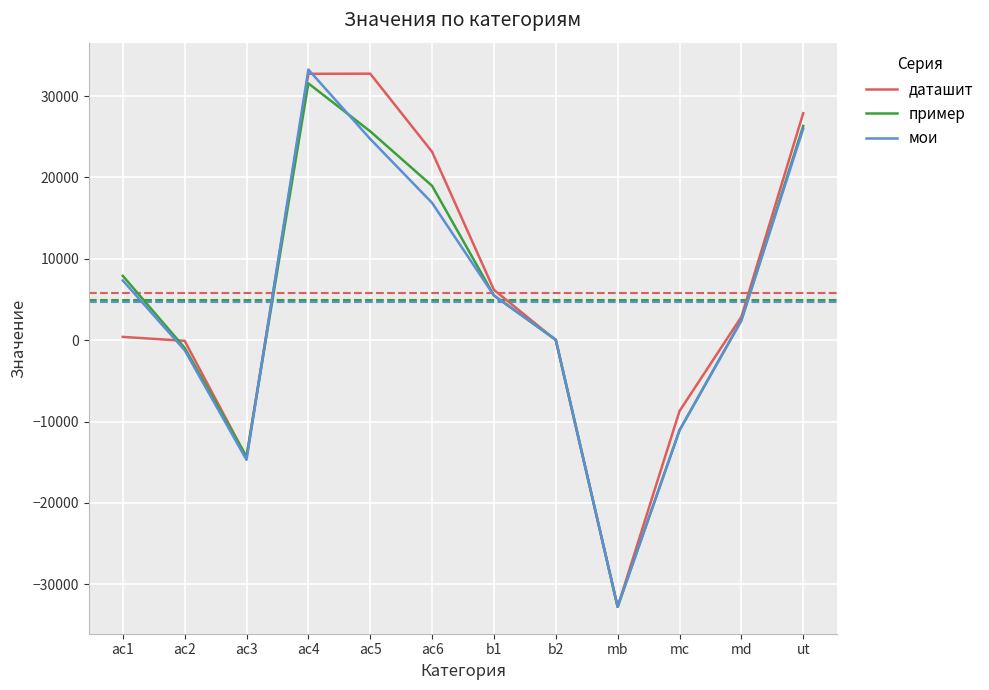

At which label does пример reach its minimum?

mb